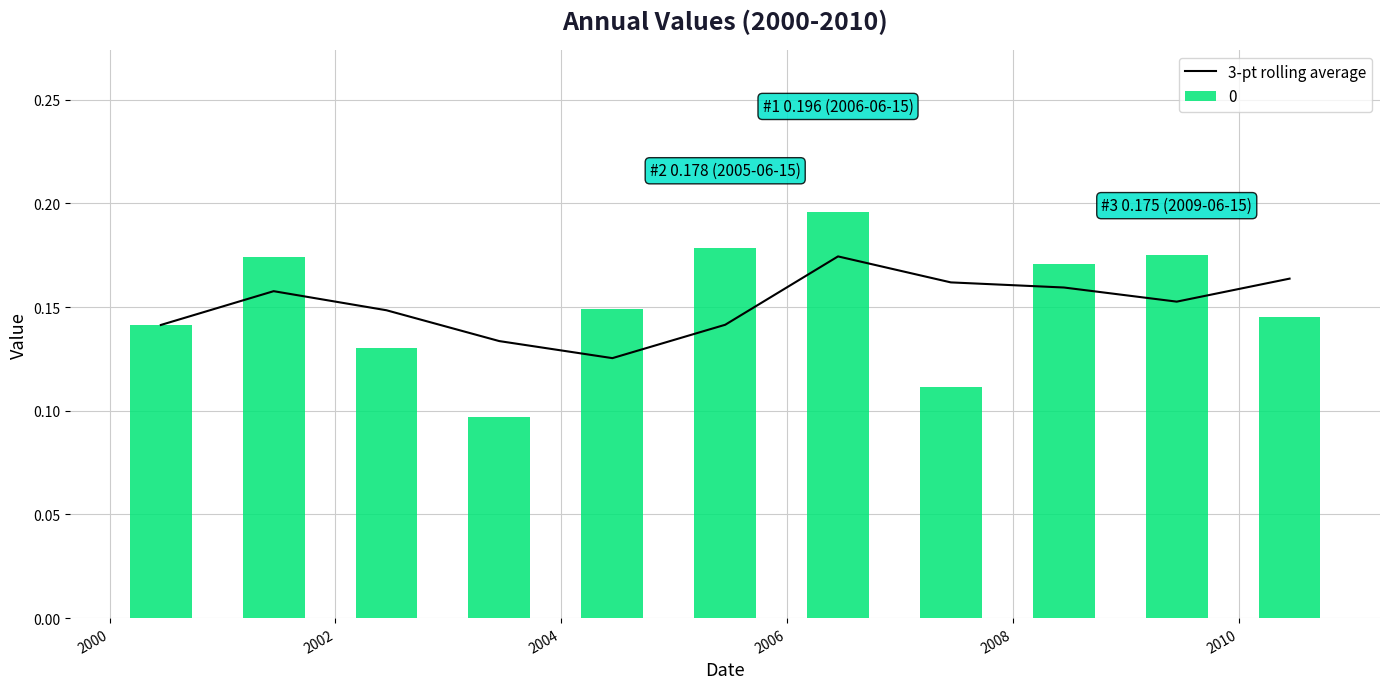

How many 0 values are between 0 and 1?

11